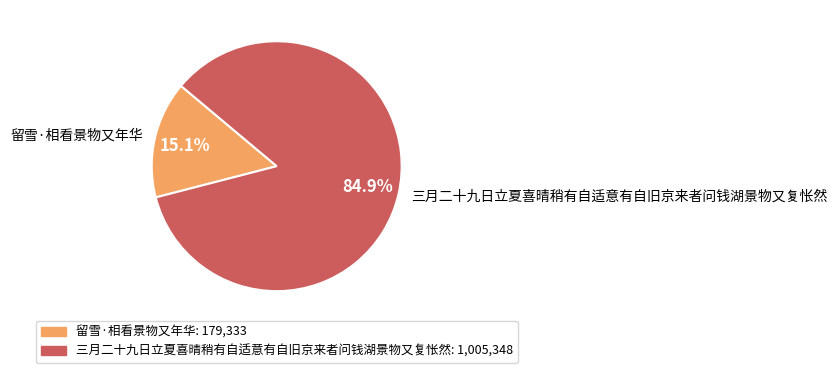

Which category has the biggest portion of the pie?

三月二十九日立夏喜晴稍有自适意有自旧京来者问钱湖景物又复怅然